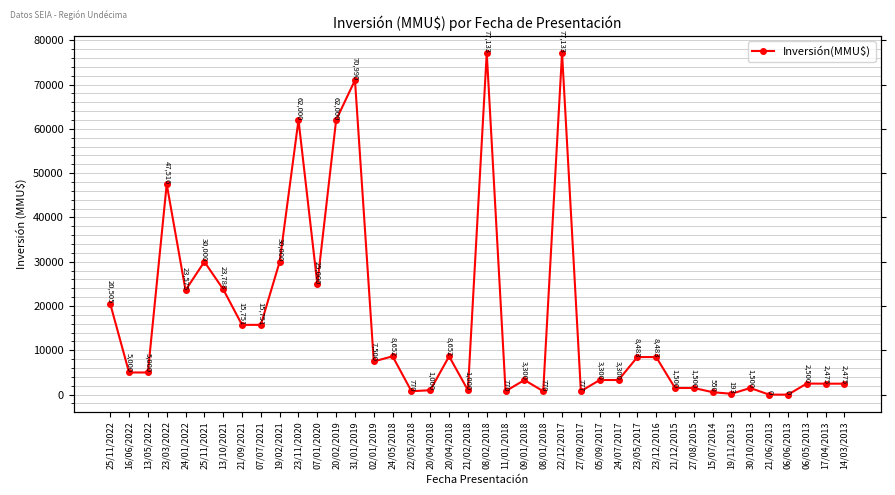

How many interior local peaks (higher than both neighbors) does the data have?

11